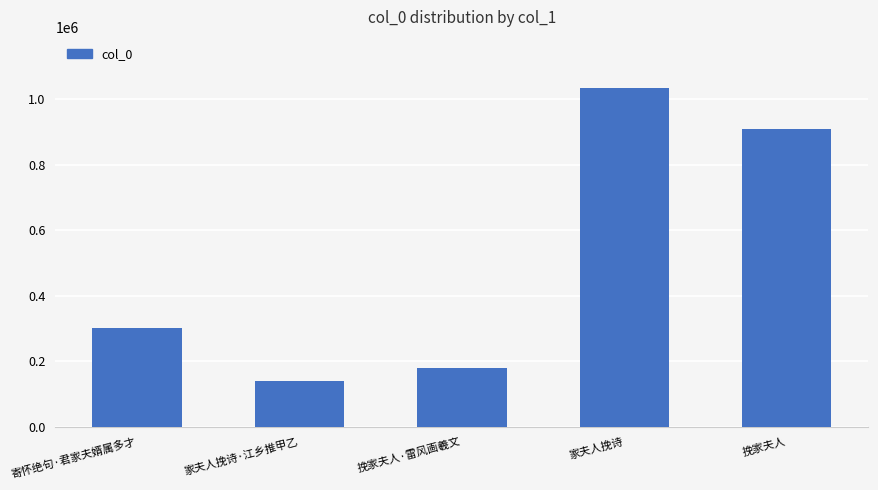

What is the greatest value displayed?

1035088